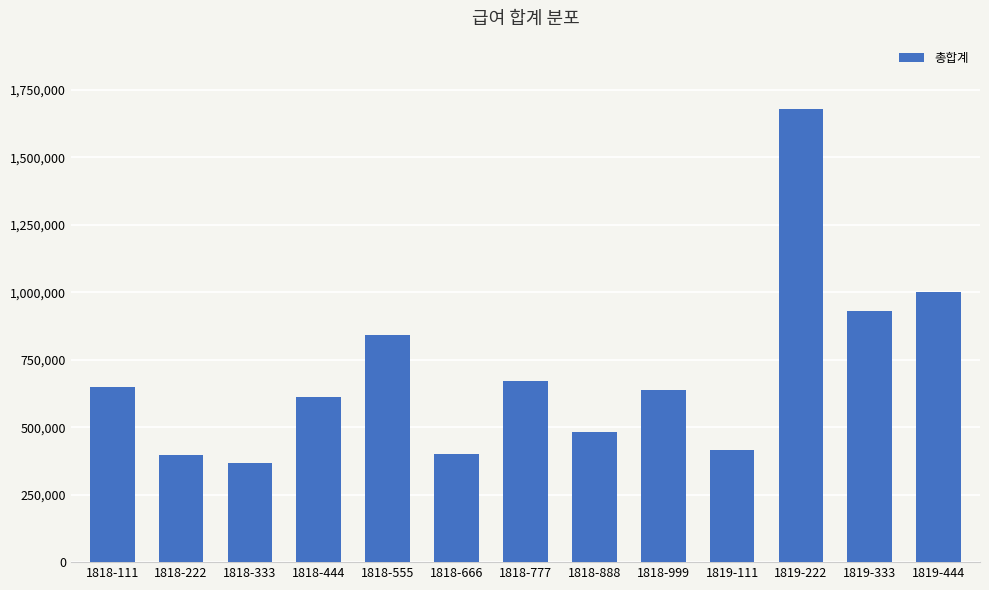

Which label corresponds to the largest value in the chart?

1819-222